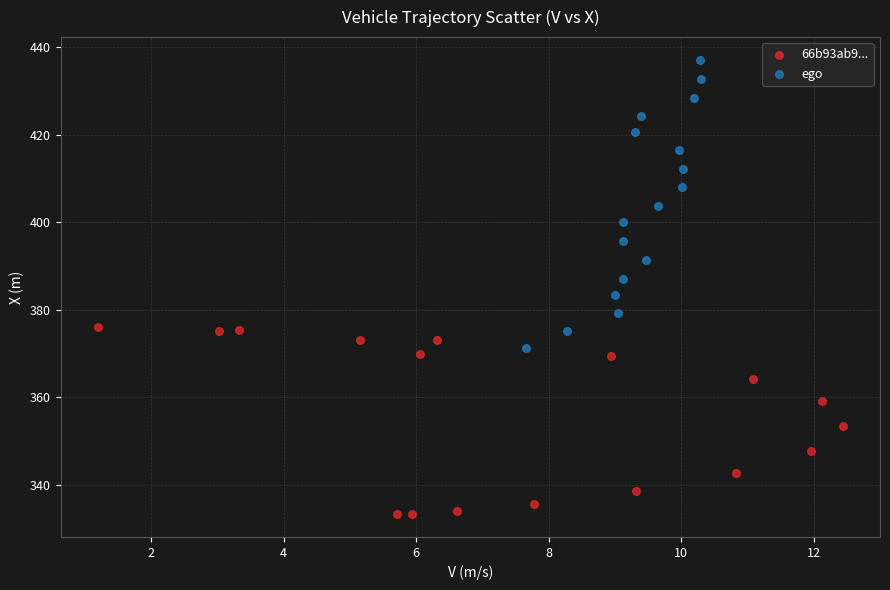

Which series has the widest spread of Y values?

ego